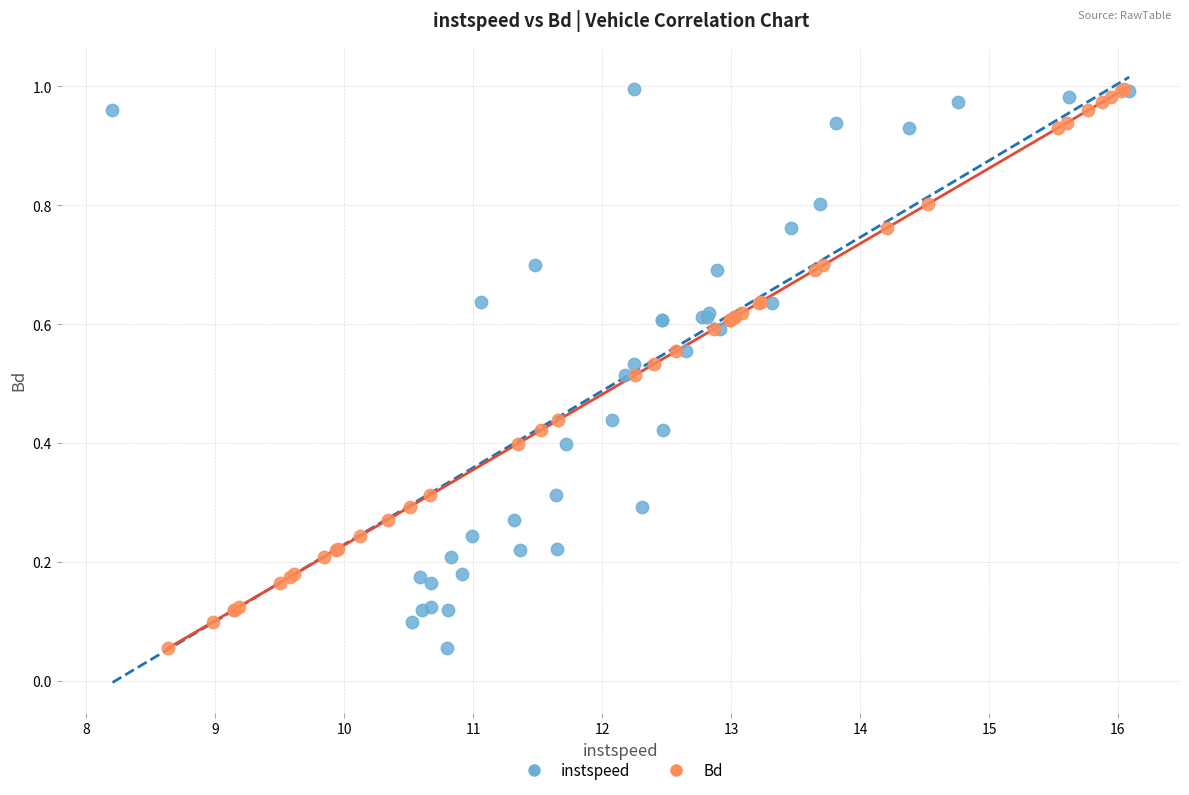

What are all the series names shown in the legend?

instspeed, Bd